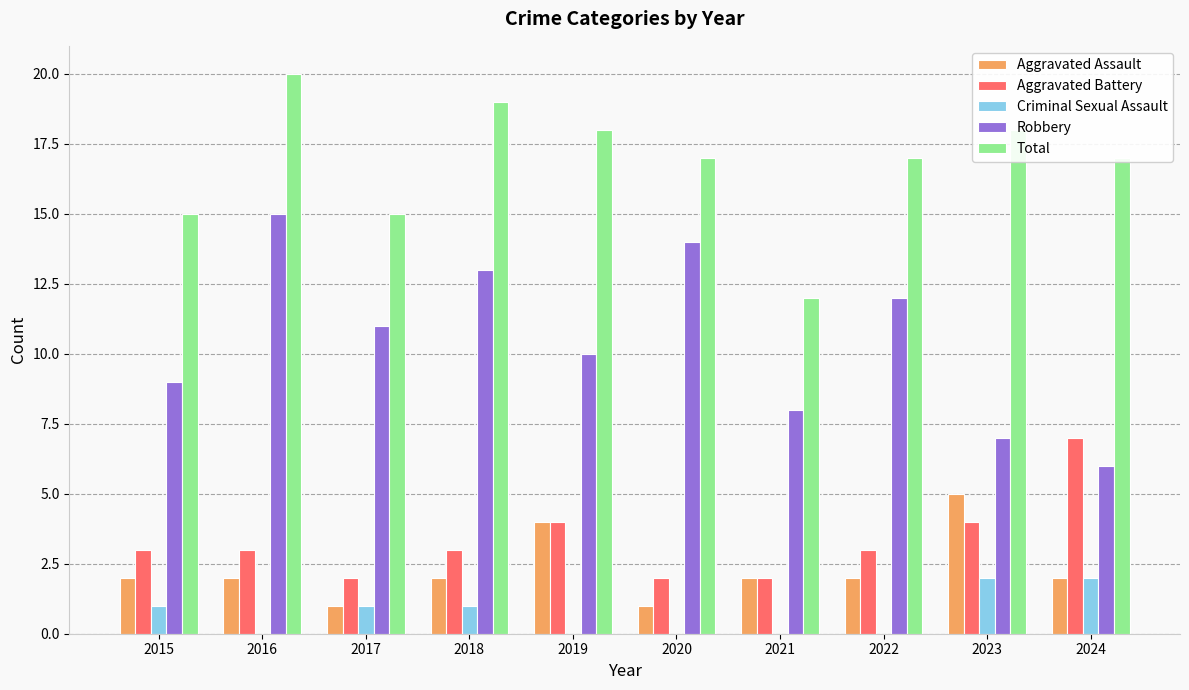

The Aggravated Battery series shows 2 at 2021. True or false?

True